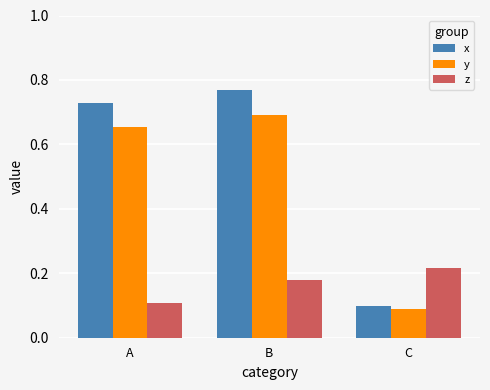

What is the sum of all x values?

1.6